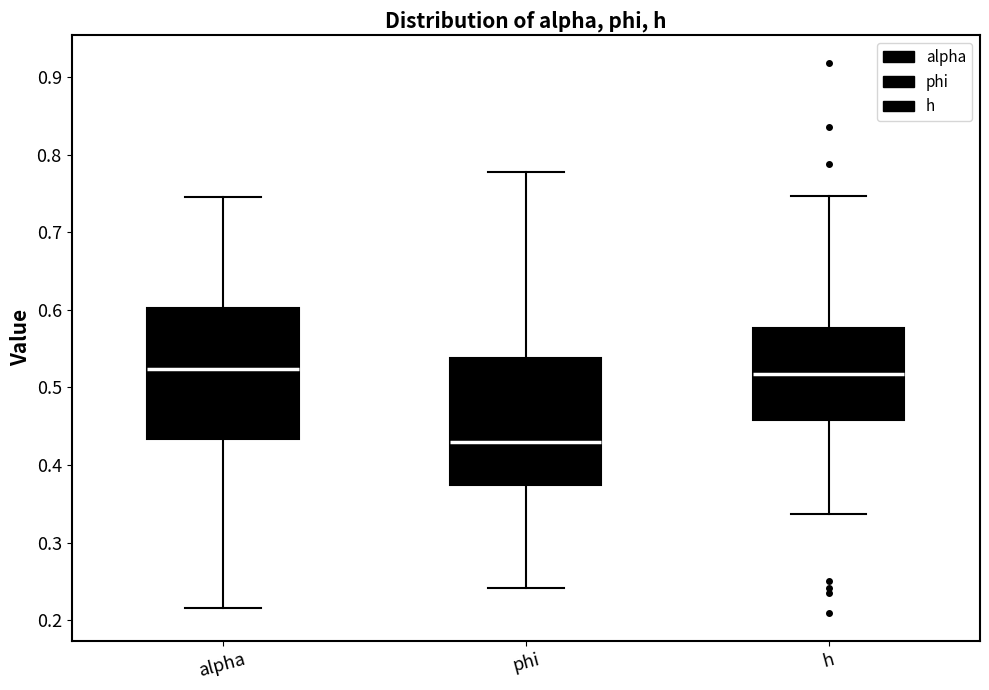

Where is the upper edge of the box for h on the y-axis? The values are not printed on the chart, so give them approximately, as read against the axis.

0.58